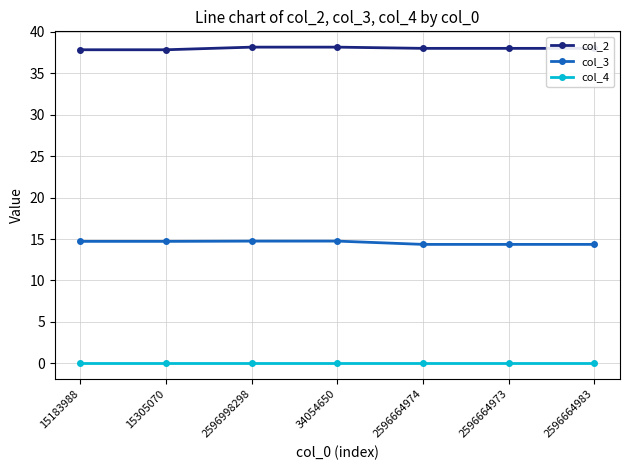

What is the spread (max minus min) of values at 2596664983?

38.0